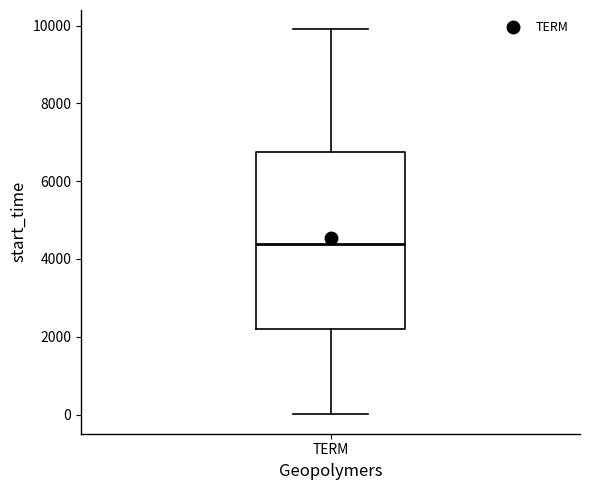

Transcribe this box plot: give where the median line is, the range the box spans, and where the two whiskers end, as read against the y-axis. The values are not printed on the chart, so give them approximately, as read against the axis.

median 4400, box 2200 to 6800, whiskers 0 to 10000